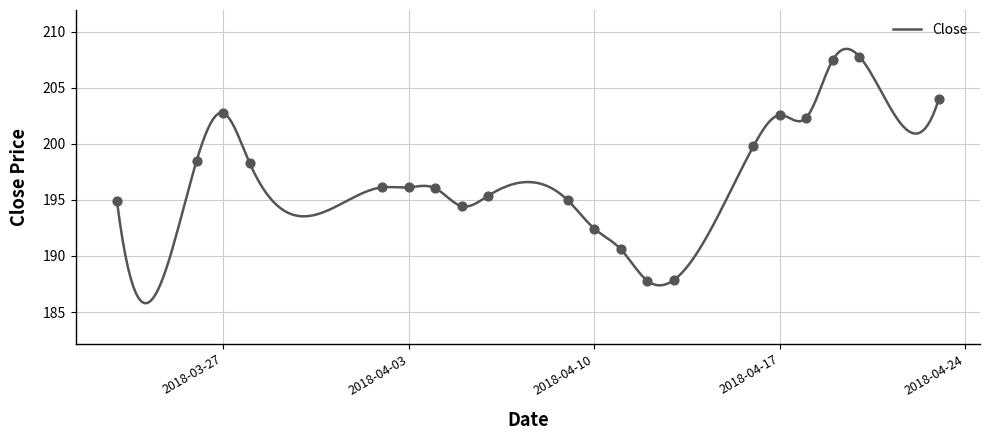

Between 2018-04-02 and 2018-04-09, which is larger?

2018-04-02